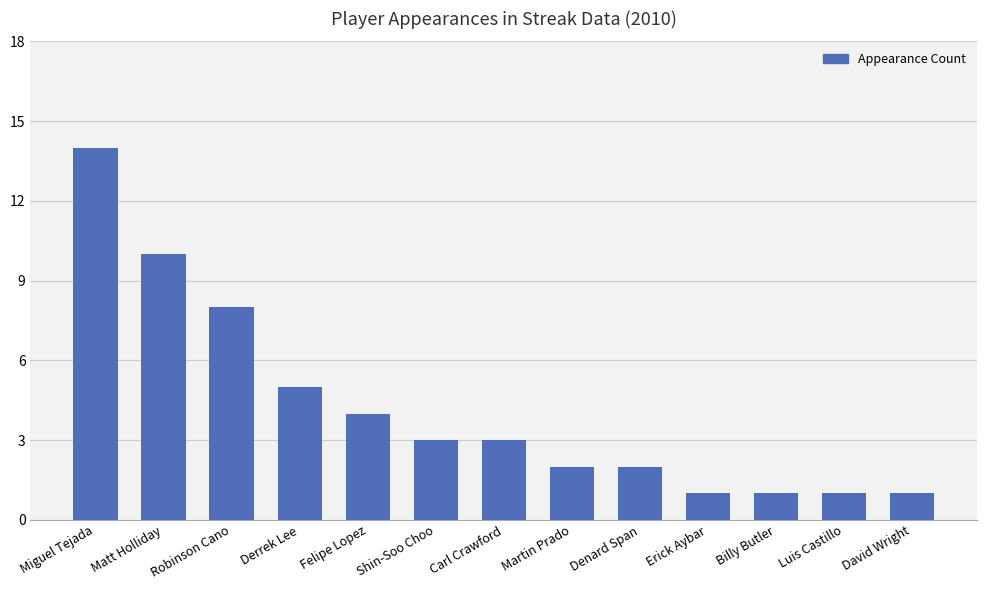

Approximately how many times larger is the value at Derrek Lee compared to Denard Span?

2.5